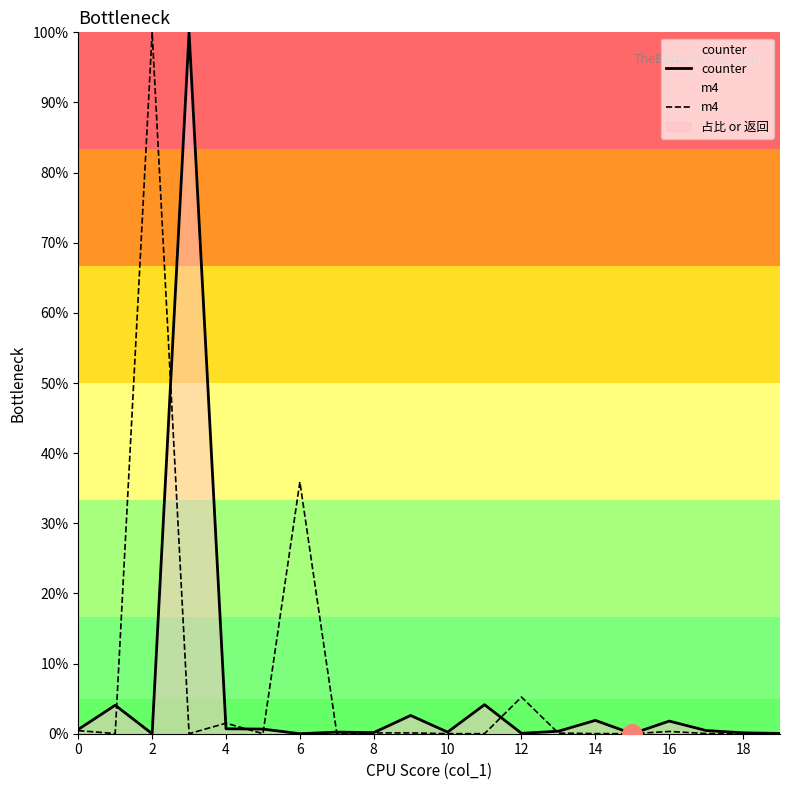

Reading left to right, transcribe all the data shown in this chart.

counter: 0.0	0.0	0.0	1.0	0.0	0.0	0.0	0.0	0.0	0.0	0.0	0.0	0.0	0.0	0.0	0.0	0.0	0.0	0.0	0.0
m4: 0.0	0.0	1.0	0.0	0.0	0.0	0.4	0.0	0.0	0.0	0.0	0.0	0.1	0.0	0.0	0.0	0.0	0.0	0.0	0.0